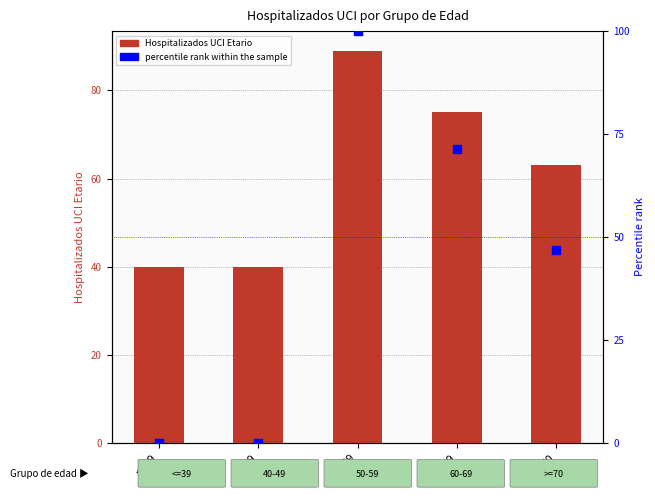

What are all the series names shown in the legend?

Hospitalizados UCI Etario, percentile rank within the sample